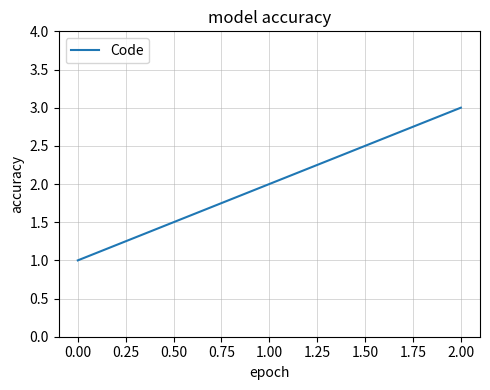

How many categories are shown in the chart?

3